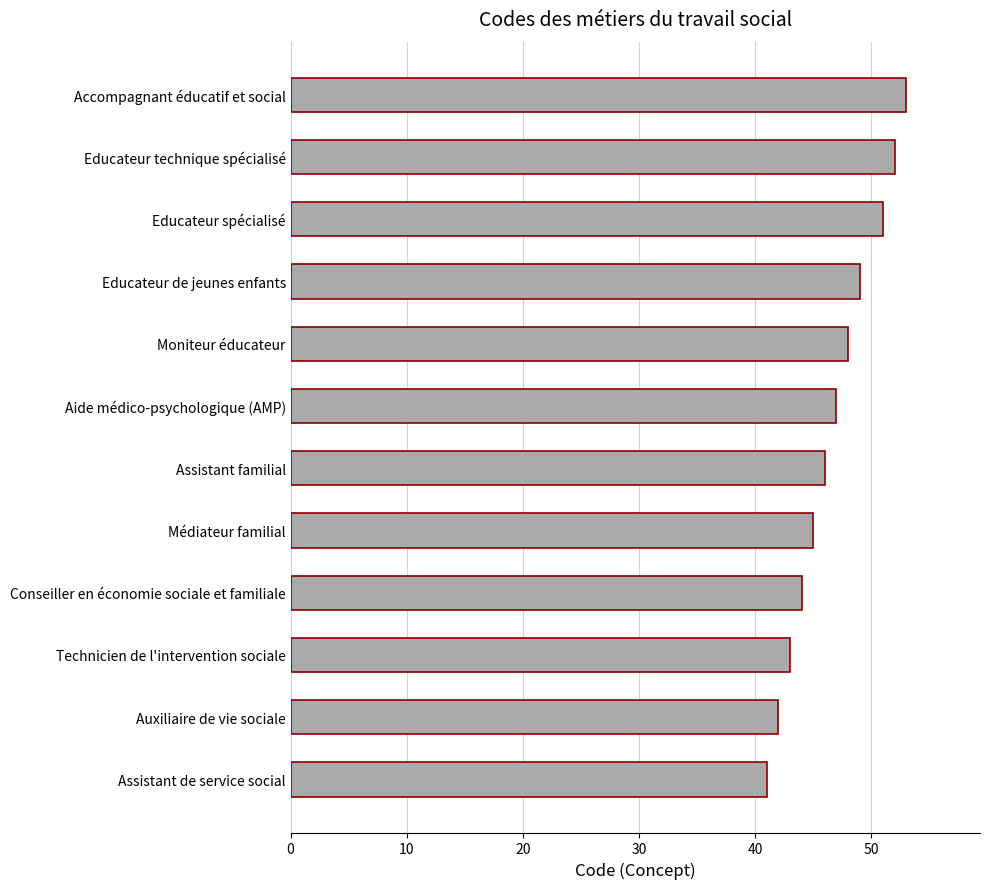

What is the sum of all values?

561